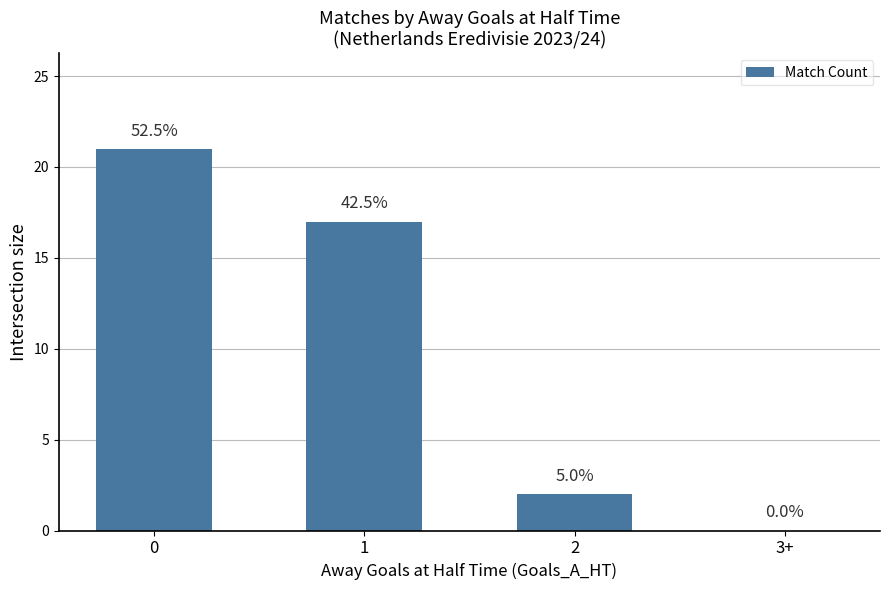

Reading right to left, extract all data points from this chart.

0	2	17	21